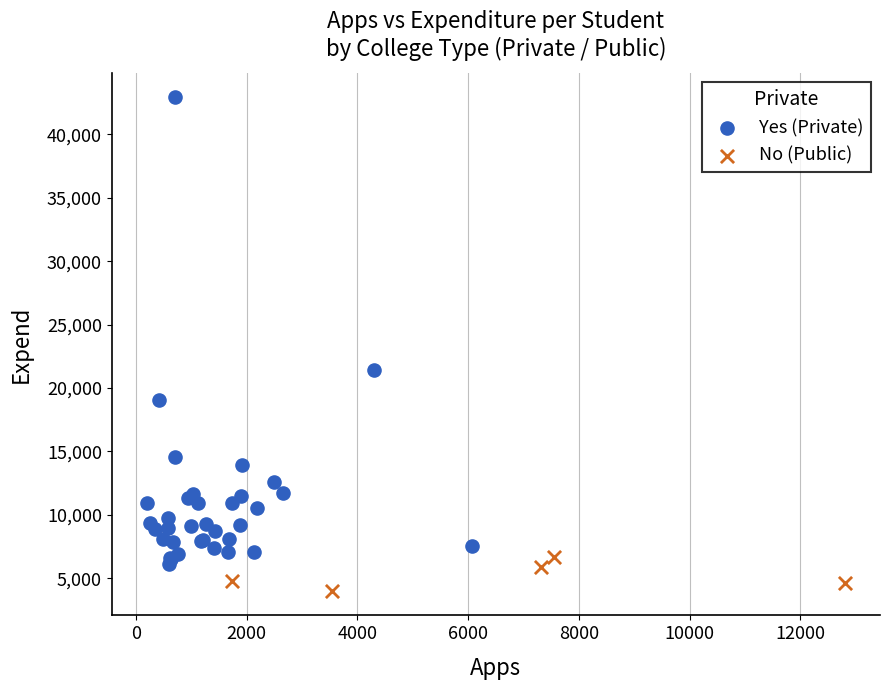

Which series contains the highest Y value?

Yes (Private)